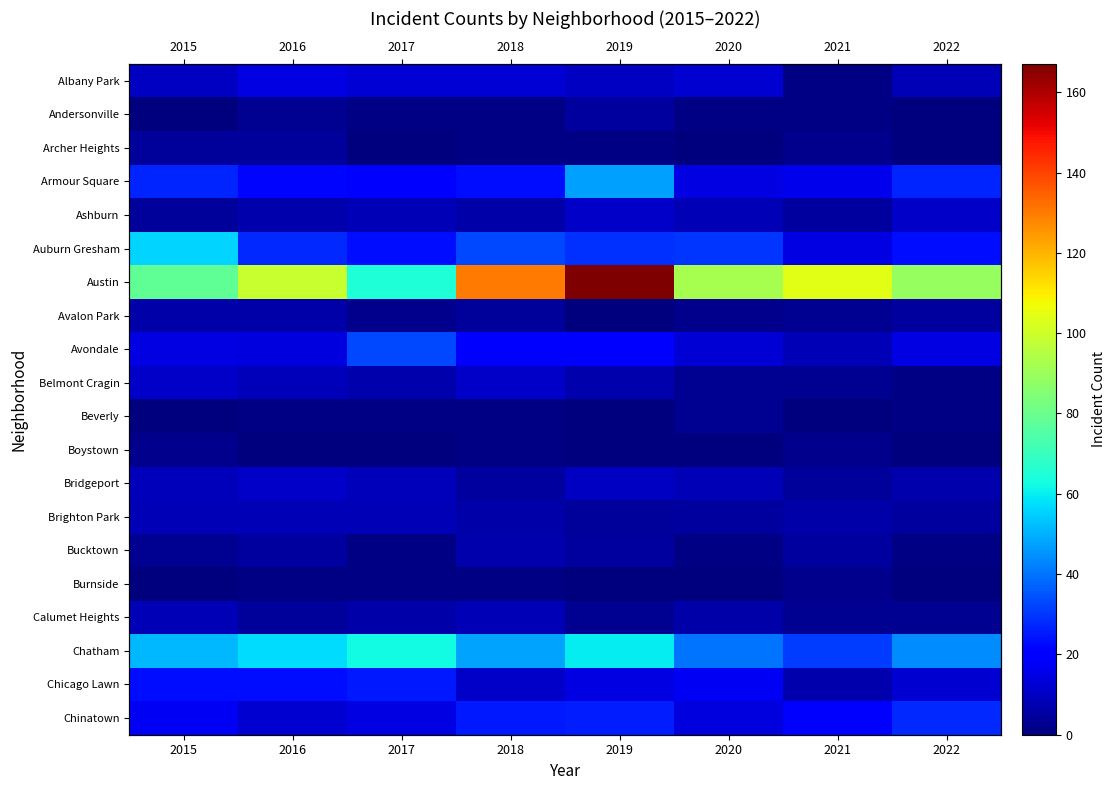

What is the difference between the Bridgeport values at 2020 and 2015?

1